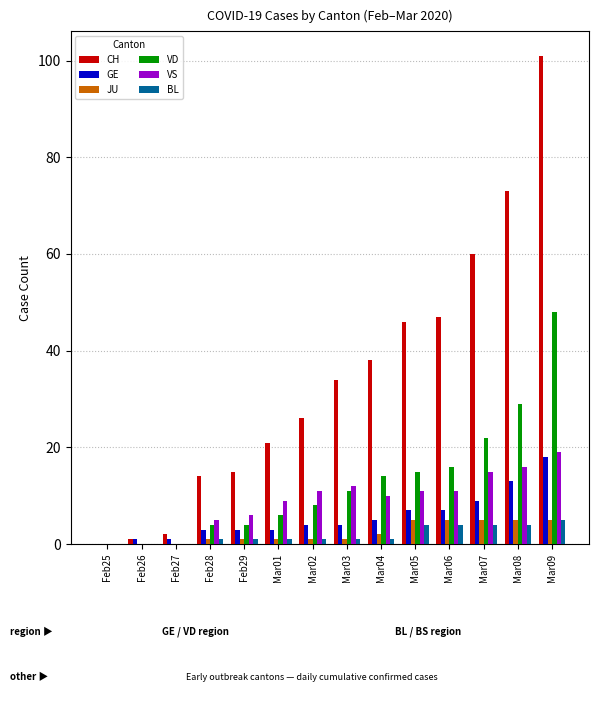

What is the difference between the VD values at Feb28 and Mar05?

11